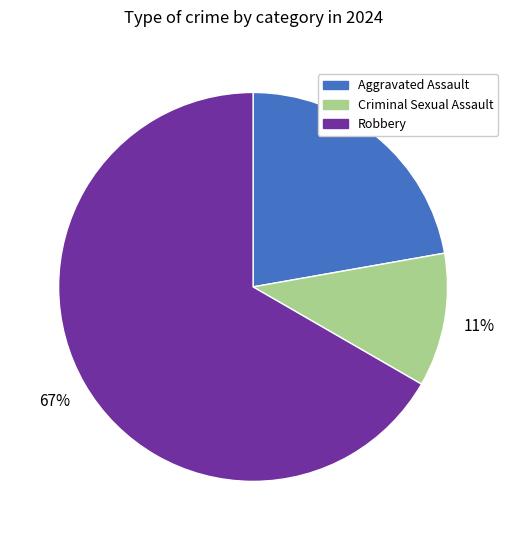

Which category has the smallest portion of the pie?

Criminal Sexual Assault